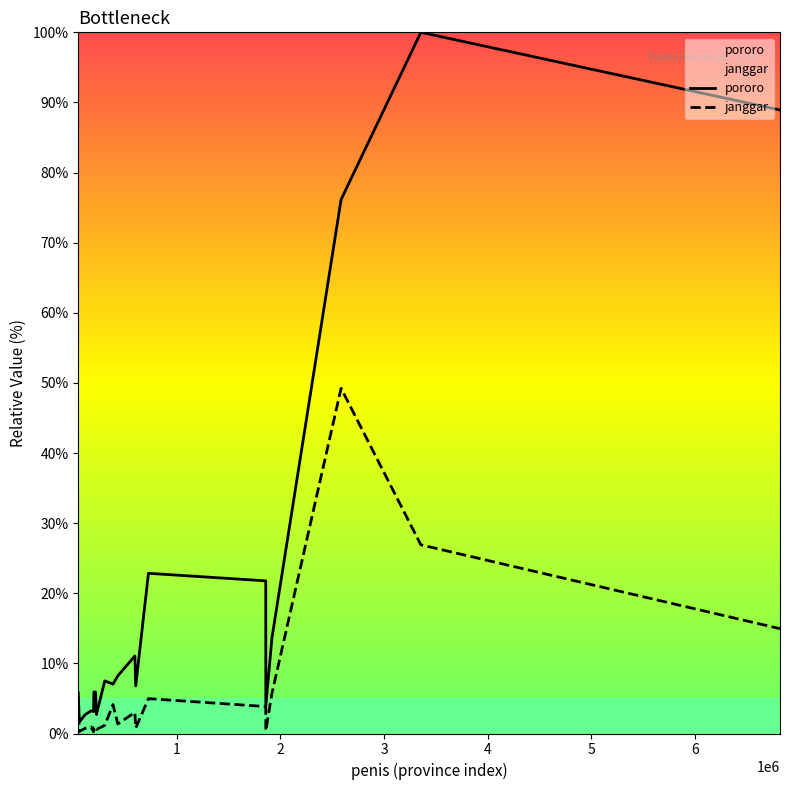

What are all the series names shown in the legend?

pororo, janggar